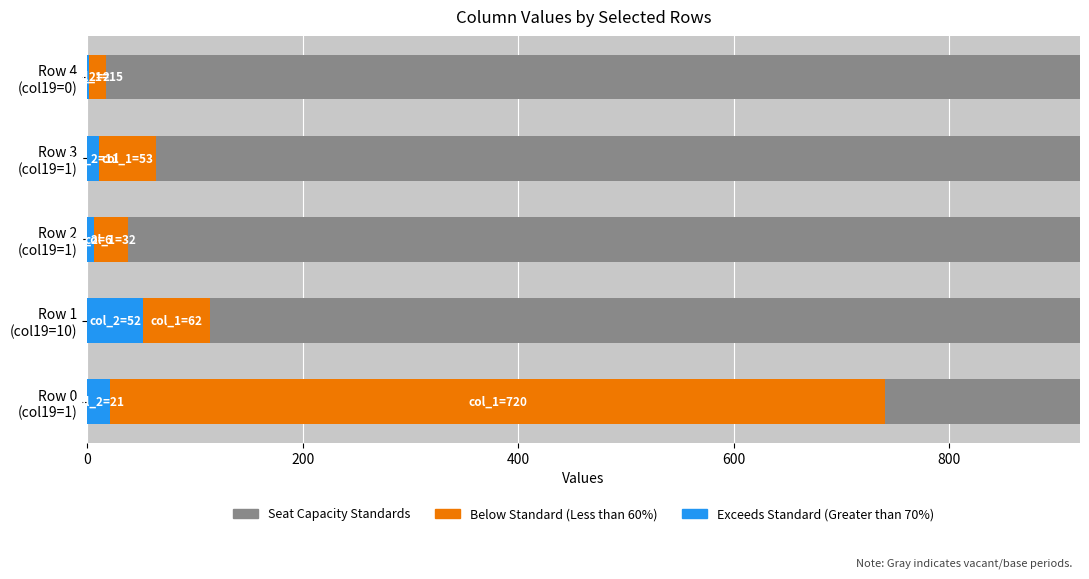

The value of Below Standard (Less than 60%) at Row 4 (col19=0) is 9. True or false?

False